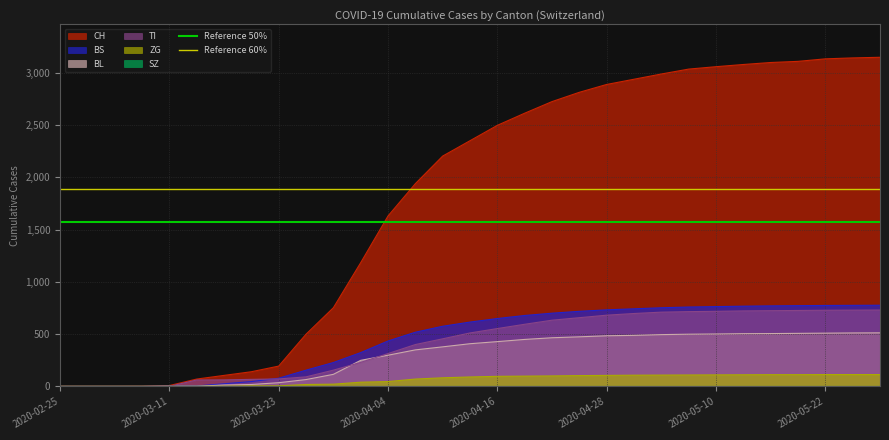

What is the highest value of the ZG series?

113